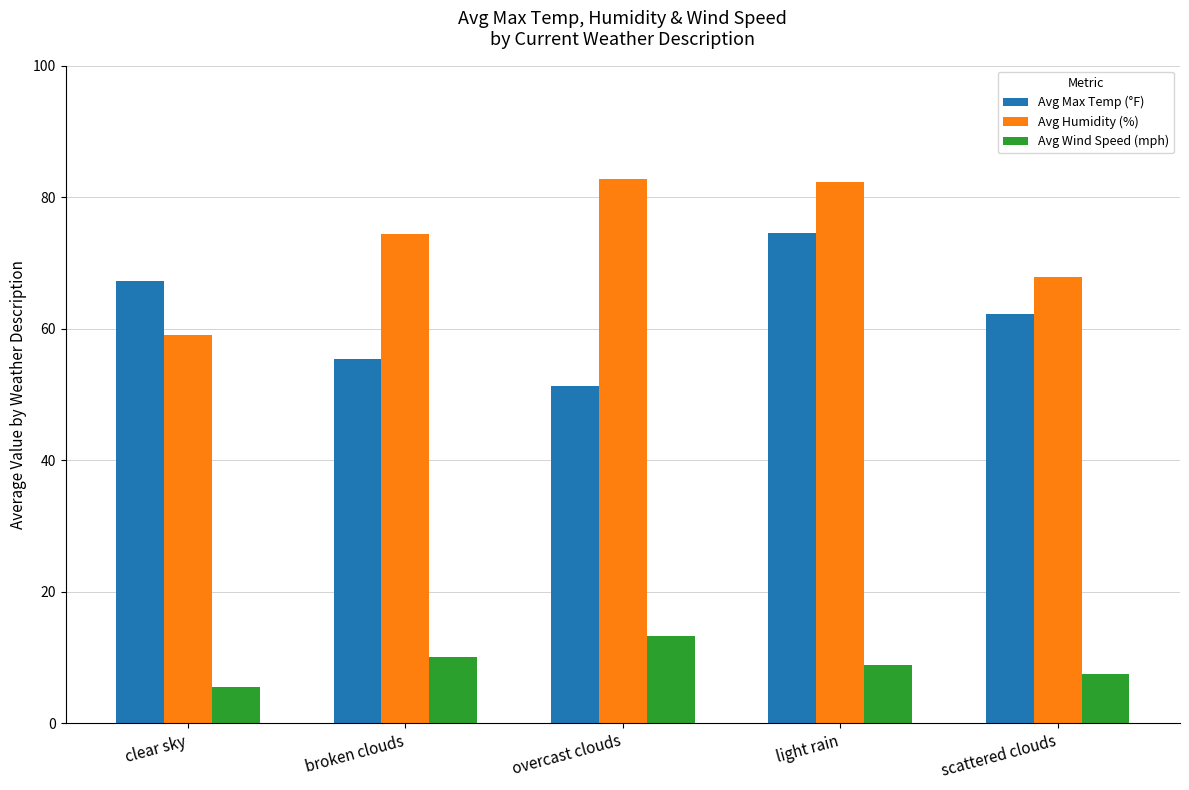

At which label does Avg Max Temp (°F) reach its peak?

light rain